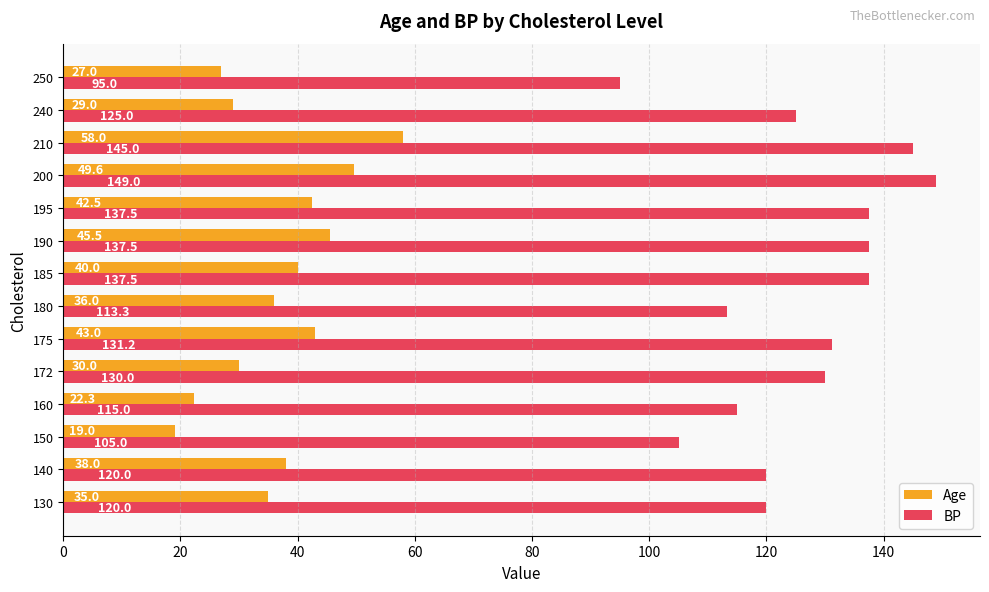

Which series has the largest total across all categories?

BP